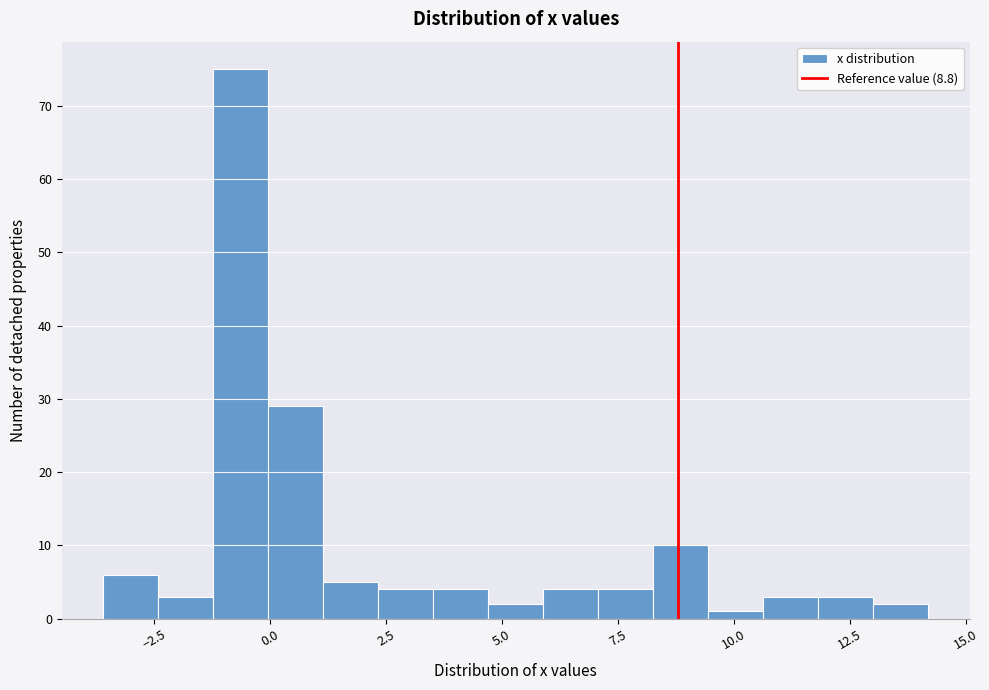

Around what value on the x-axis is the tallest bar? Give the approximate position of its centre, as read against the axis.

-0.5